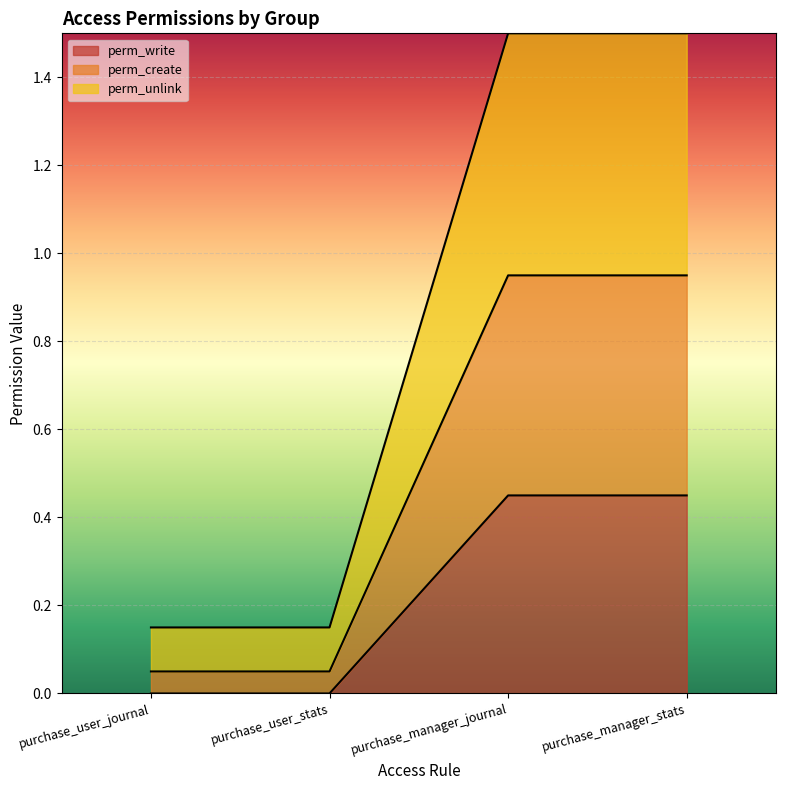

Read the perm_unlink value at purchase_manager_stats.

0.9